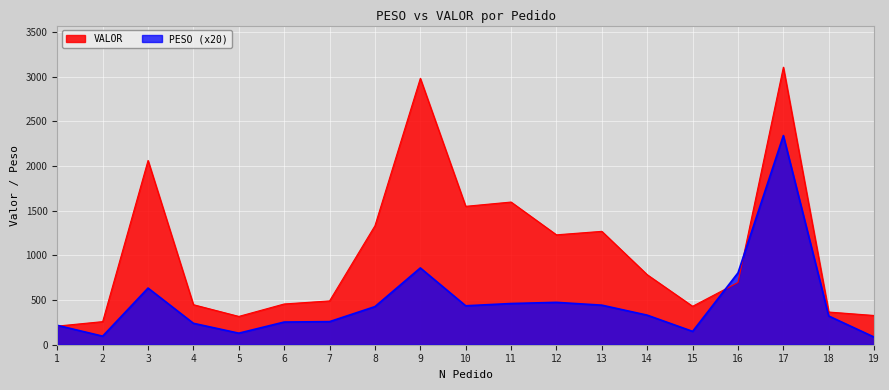

What is the value of the VALOR point at the 14th from the left?

783.4